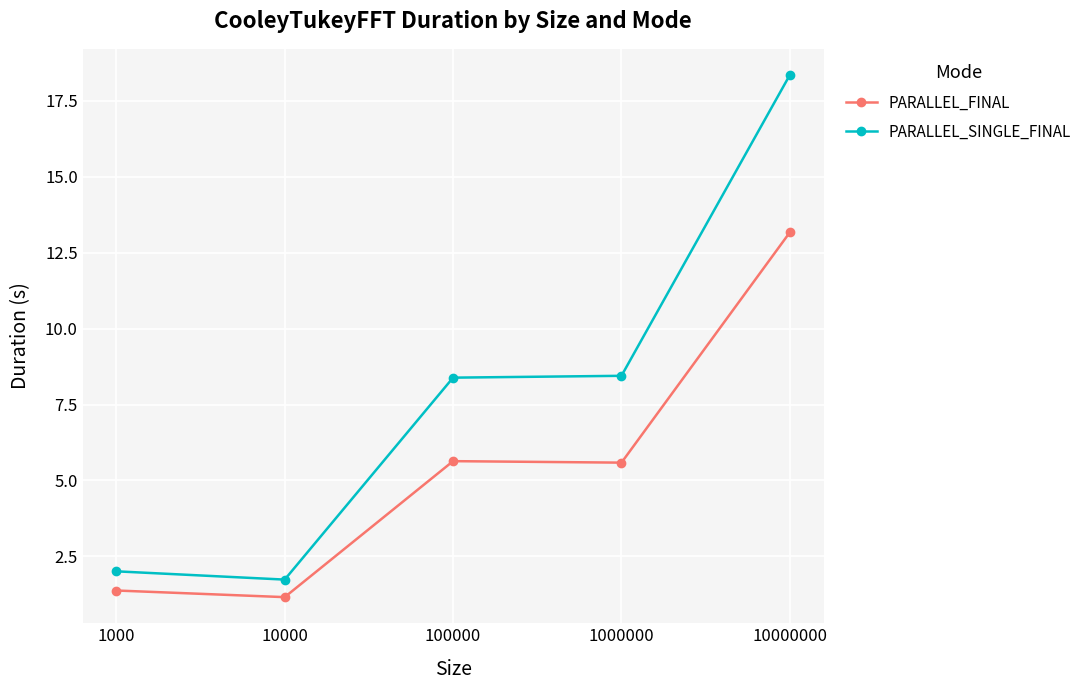

True or false: PARALLEL_FINAL has a value of 1.2 at 1000000.

False